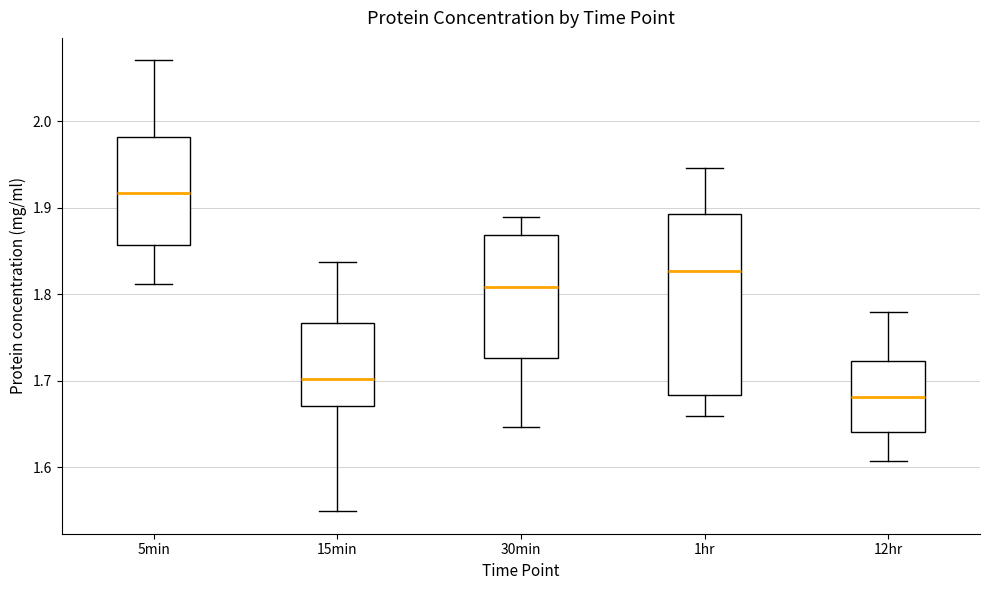

Which box has the highest median line?

5min